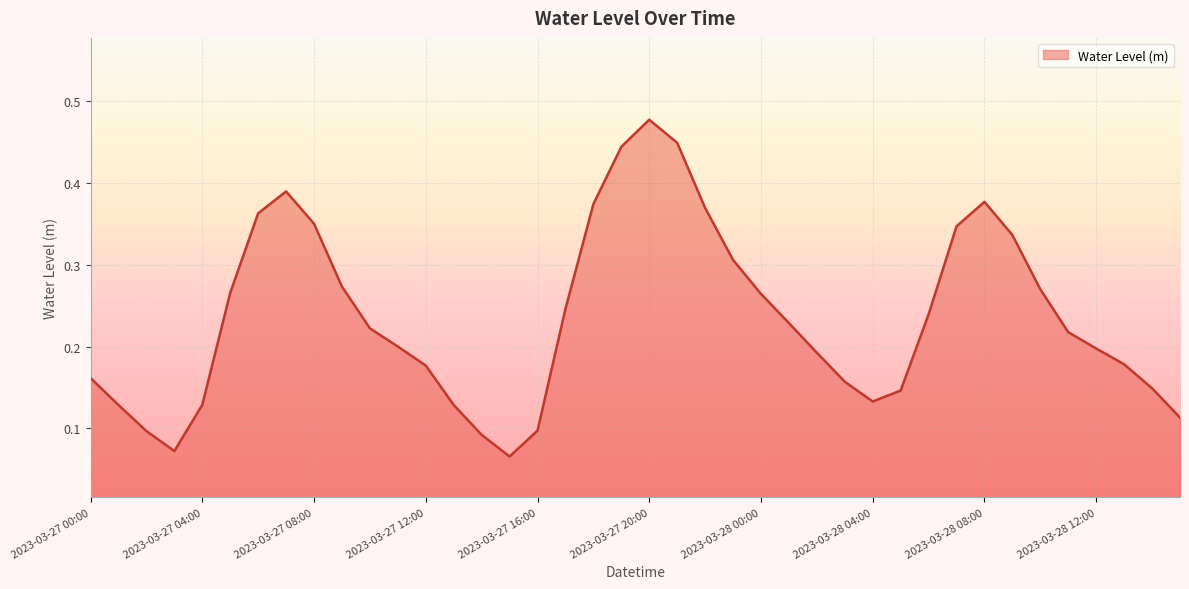

Where is the data nearest to the value 0?

2023-03-27 15:00